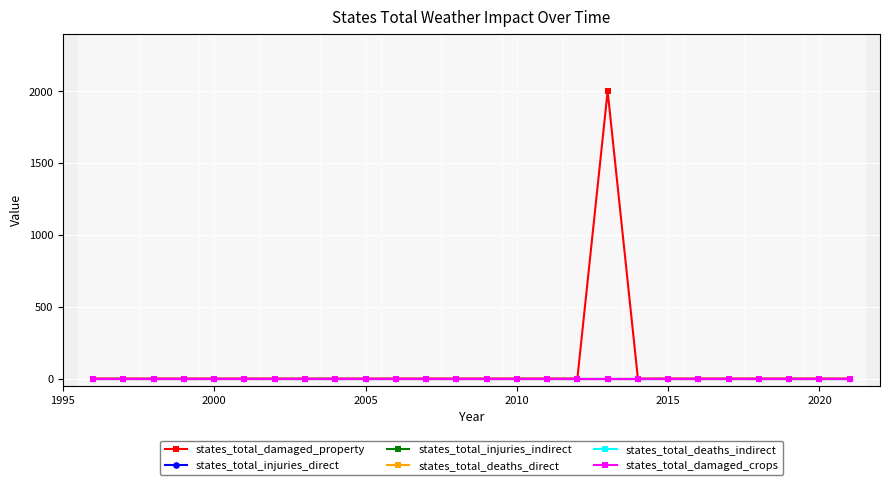

True or false: states_total_damaged_crops and states_total_injuries_direct intersect in this chart.

False